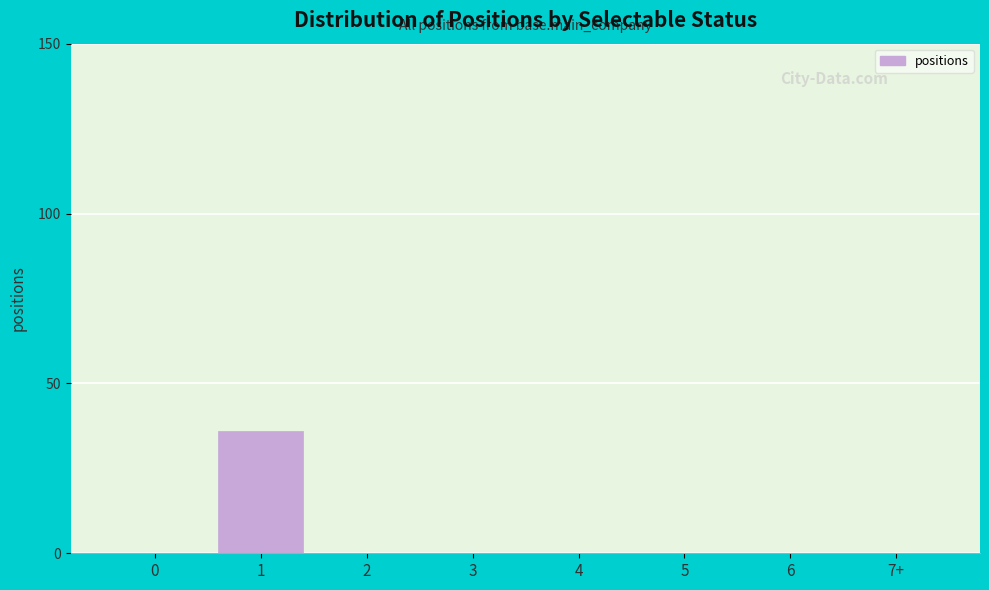

Reading left to right, extract all data points from this chart.

0=0	1=36	2=0	3=0	4=0	5=0	6=0	7+=0